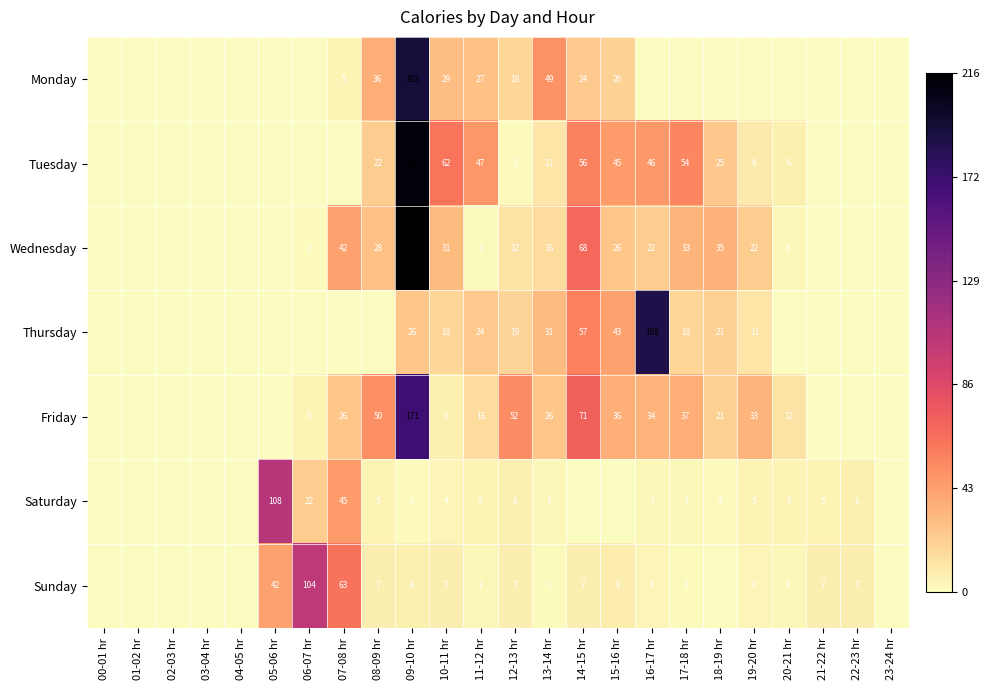

How many values in Thursday are above zero?

11